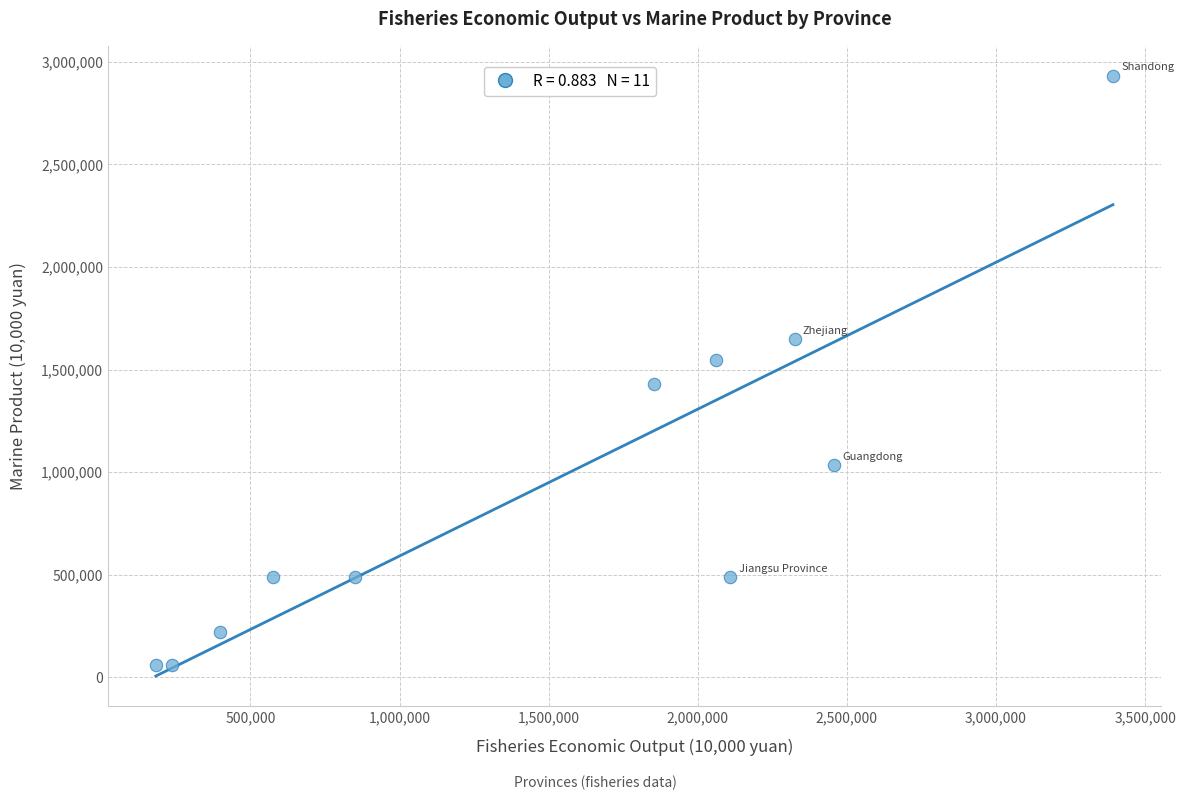

What is the range of Y values (max minus min)?

2872343.0